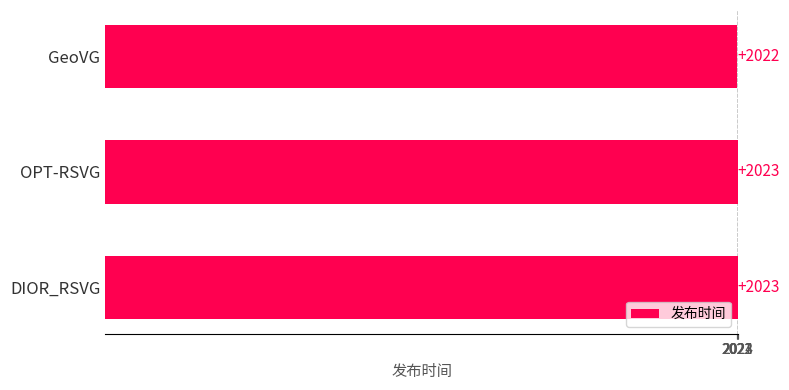

What is the difference between the maximum and minimum values?

1